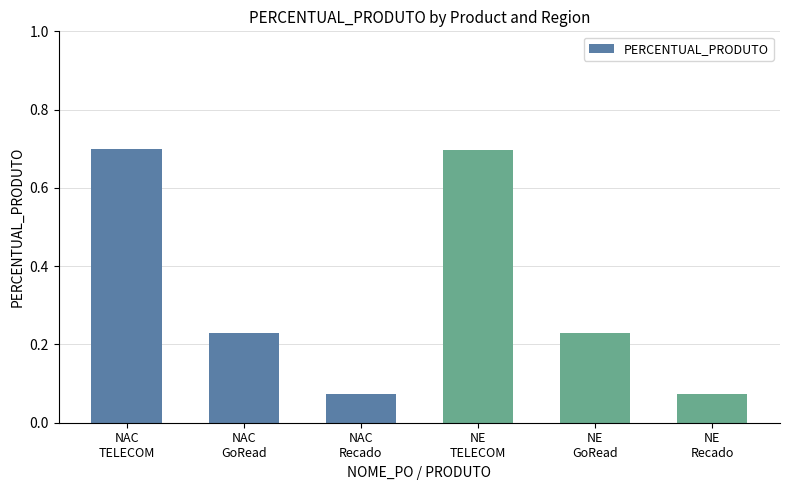

What is the difference between the maximum and minimum values?

0.6